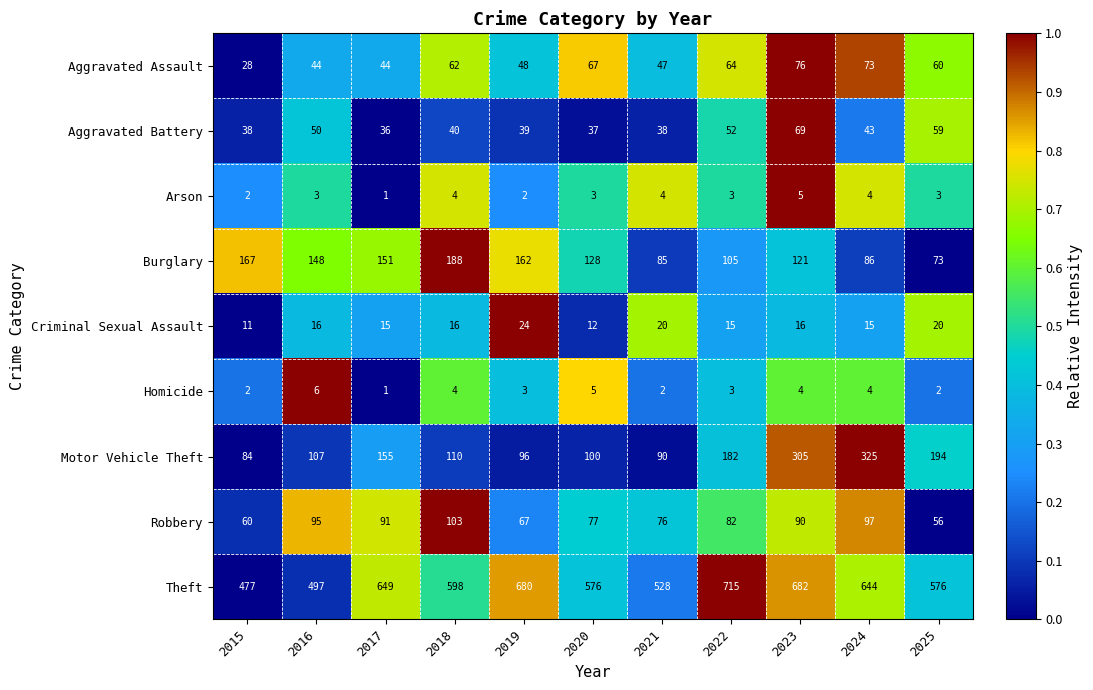

The value of Theft at 2023 is 682. True or false?

True